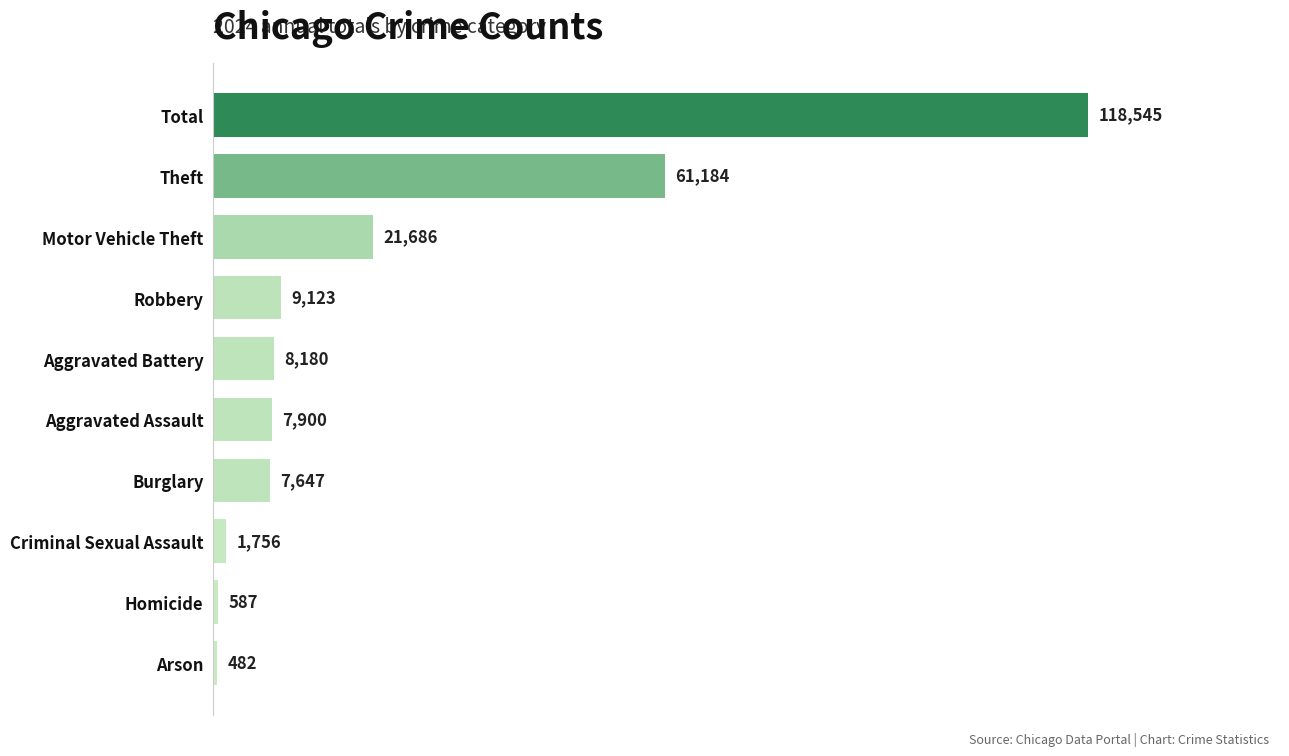

Between Aggravated Battery and Arson, which is larger?

Aggravated Battery